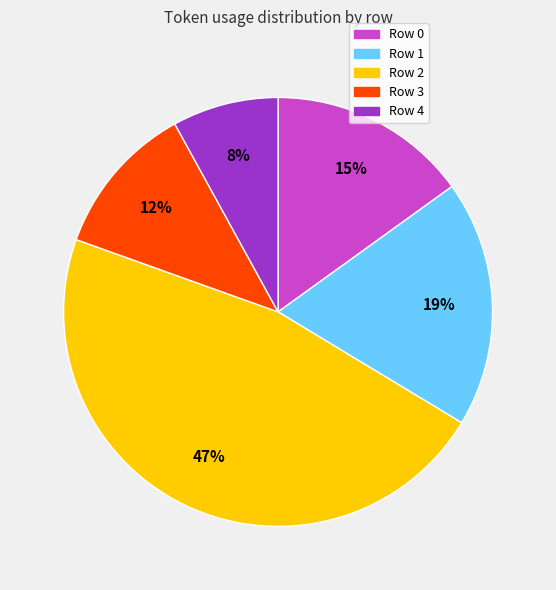

Which category has the smallest portion of the pie?

Row 4